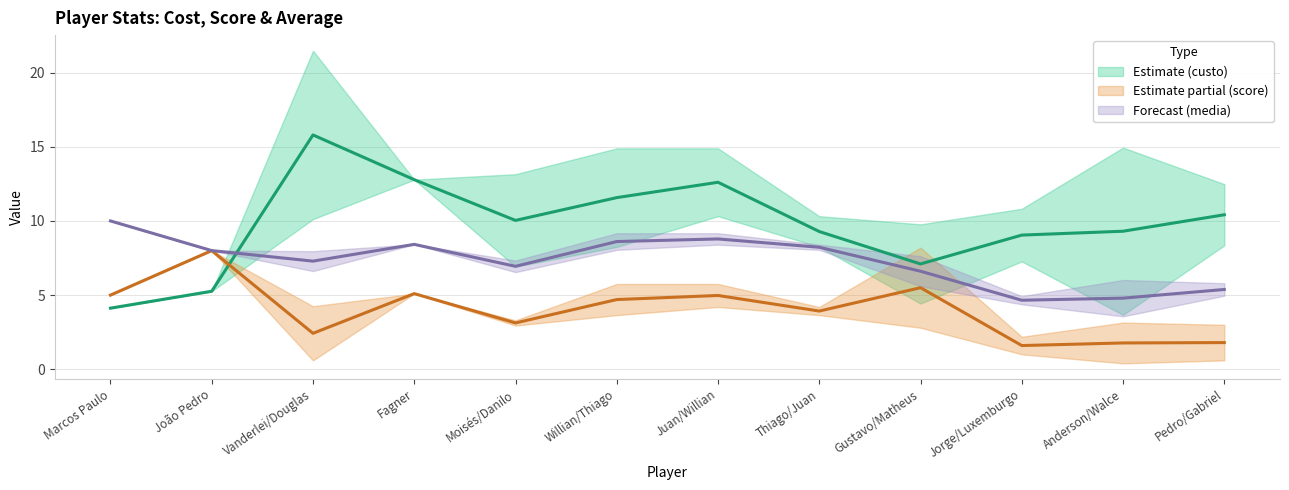

True or false: score and media intersect in this chart.

True